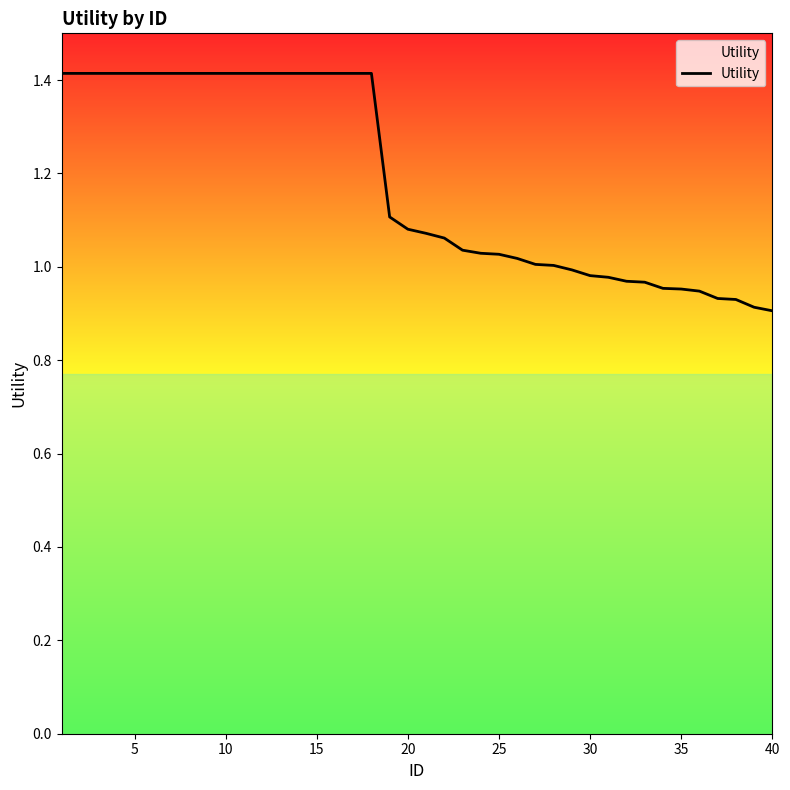

What is the greatest value displayed?

1.4